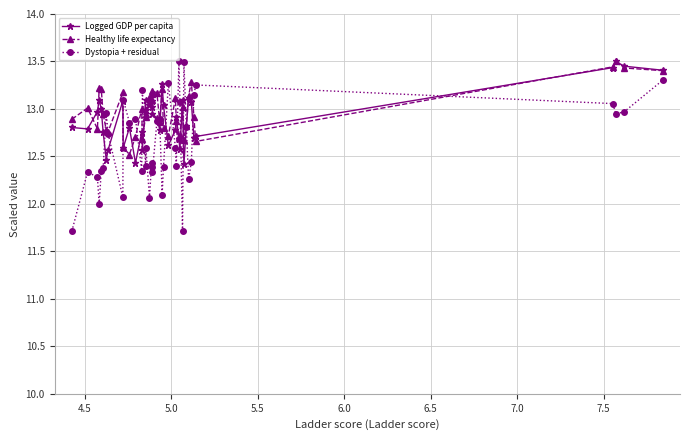

Which series has the widest spread of values?

Dystopia + residual